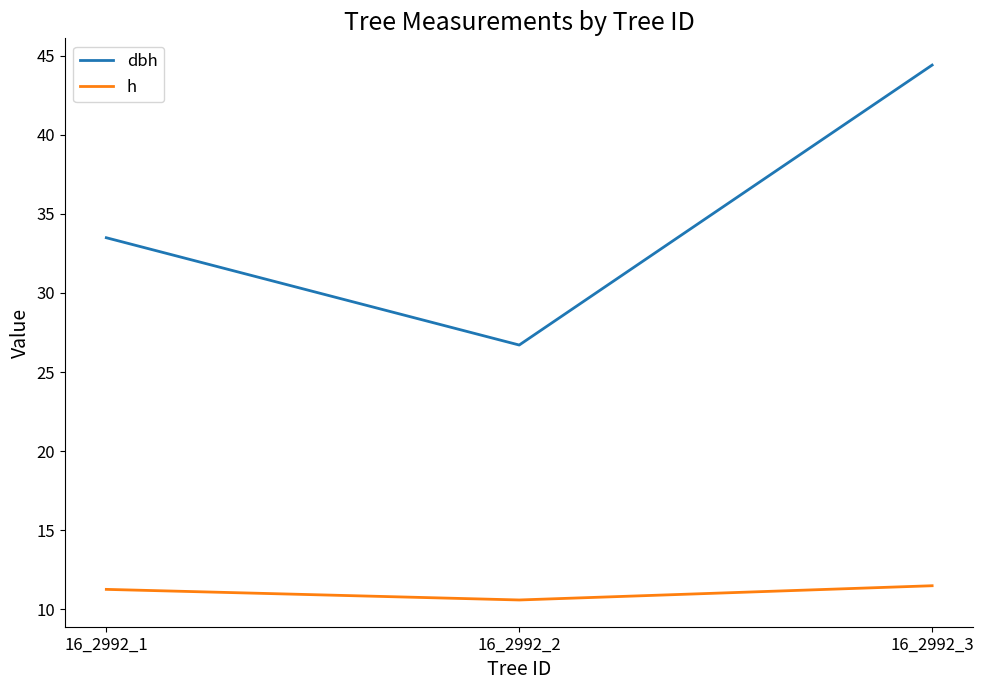

List the labels in order of dbh value, largest first.

16_2992_3, 16_2992_1, 16_2992_2